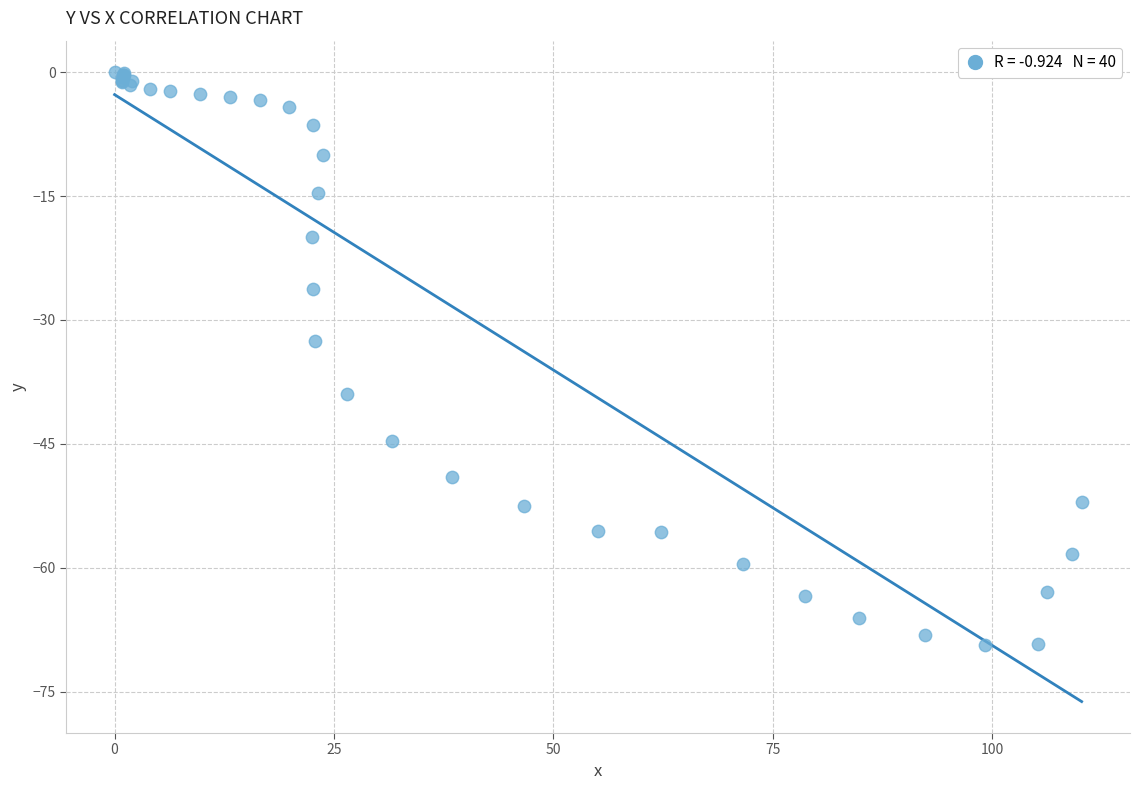

What Y value in the scatter plot is closest to -34?

-32.5